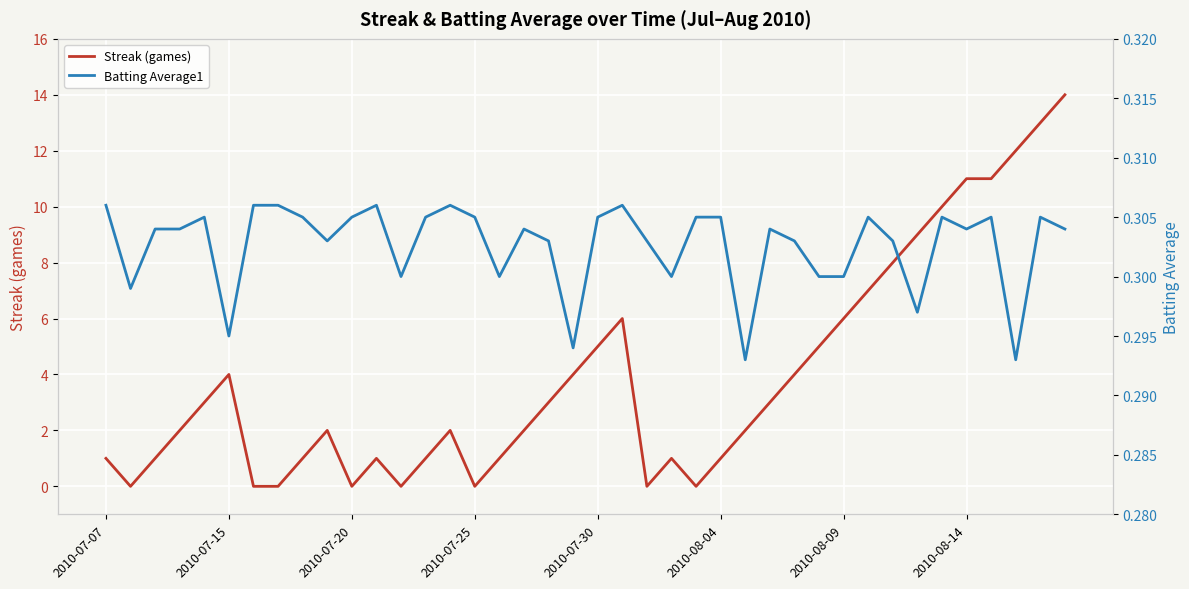

Read the Streak (games) value at 37.

12.0